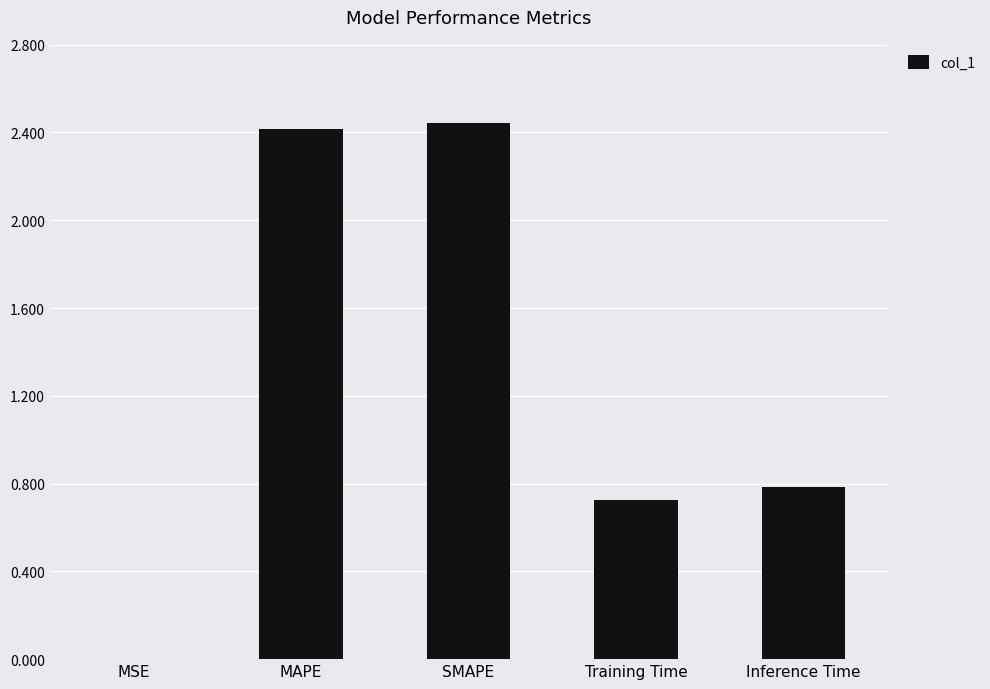

What is the sum of all values?

6.4